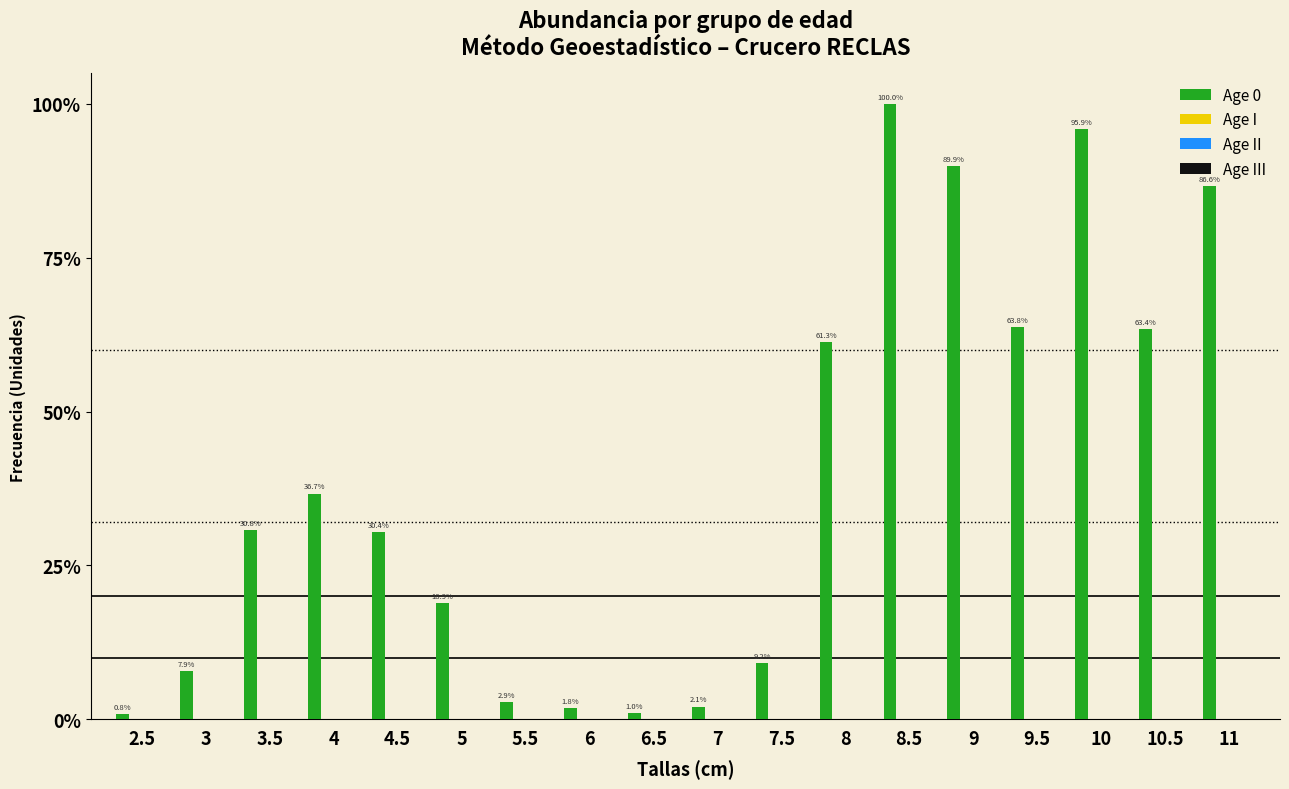

Does the chart contain any negative values?

No